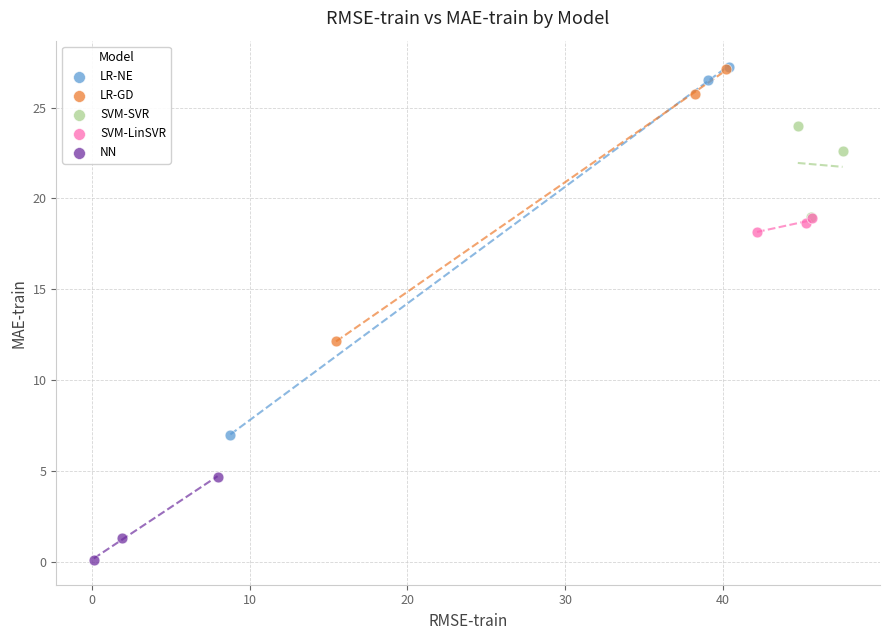

Which series has the widest spread of Y values?

LR-NE